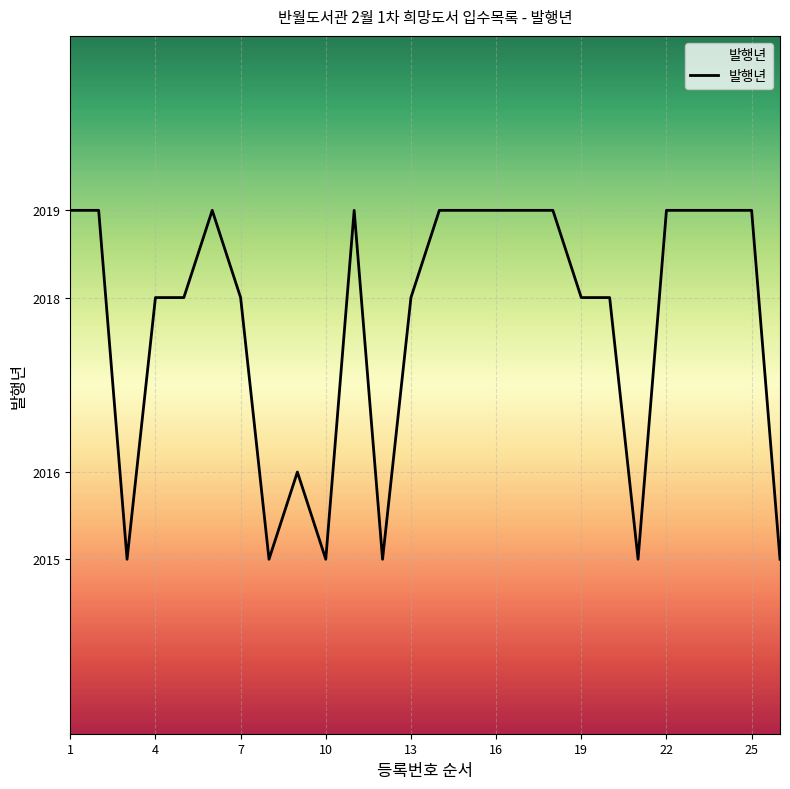

What is the greatest value displayed?

2019